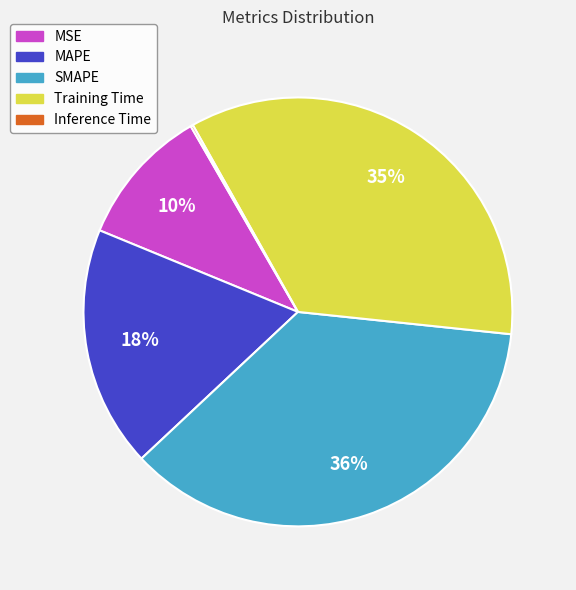

Which category has the biggest portion of the pie?

SMAPE